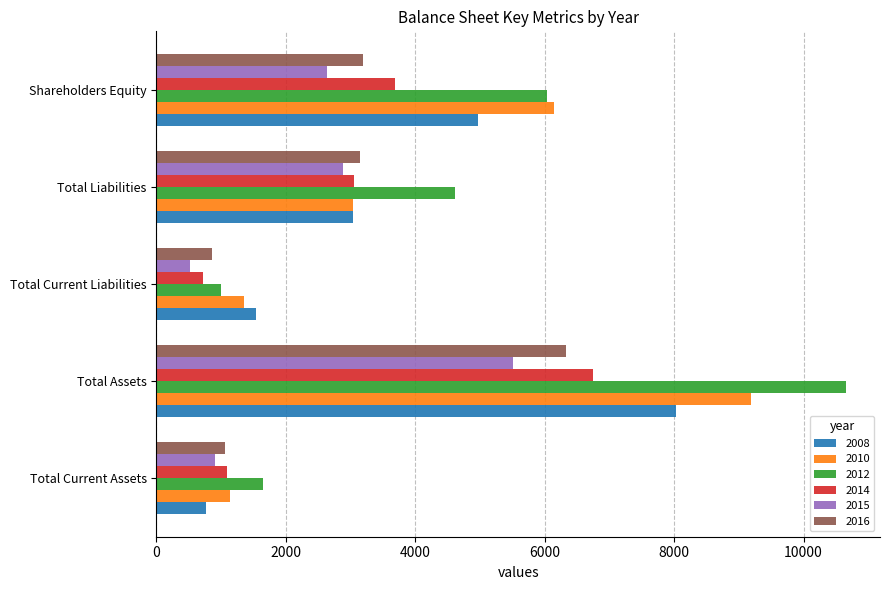

What is the sum of all 2014 values?

15316